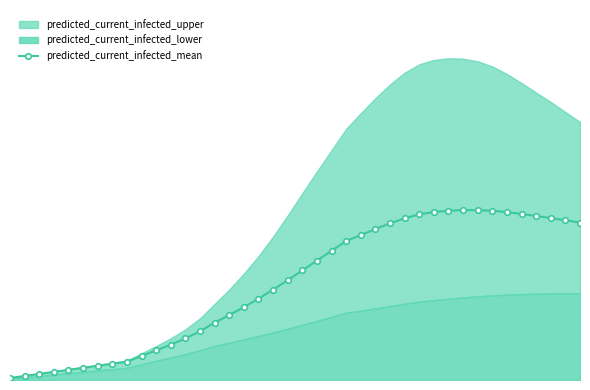

What is the average value?

1780